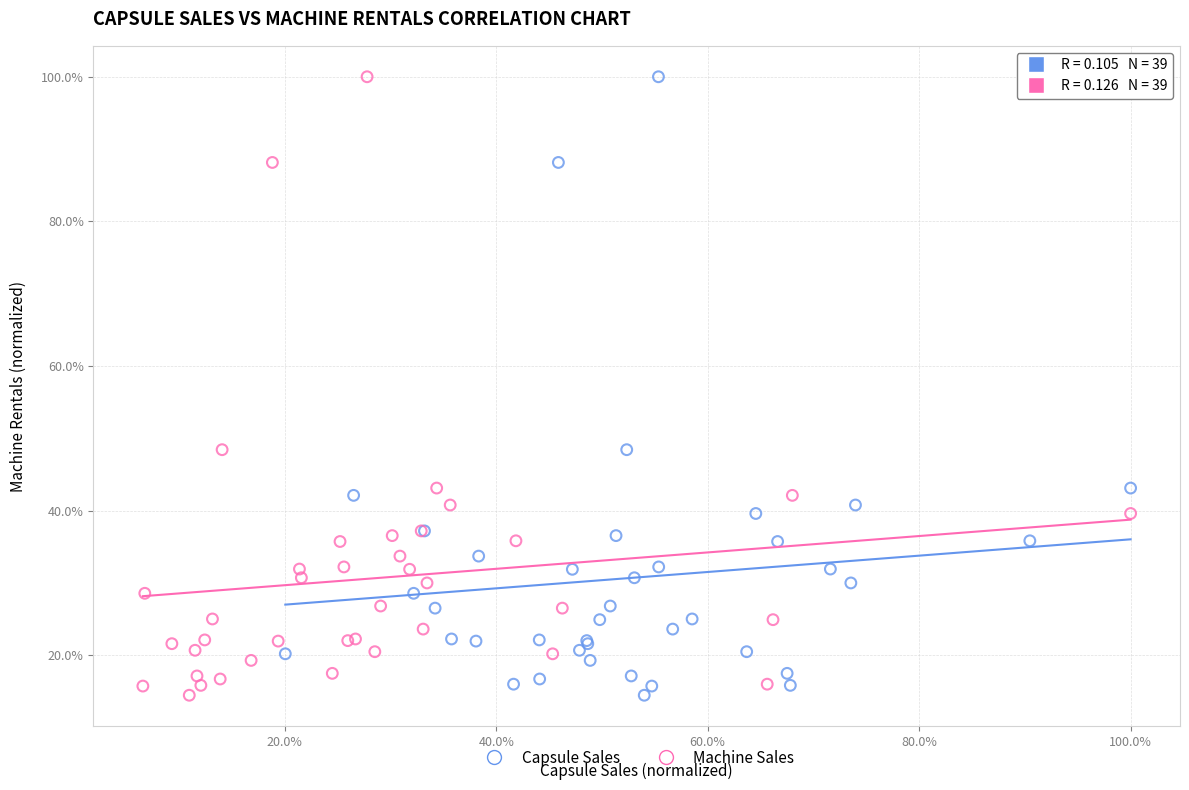

What are all the series names shown in the legend?

Capsule Sales, Machine Sales